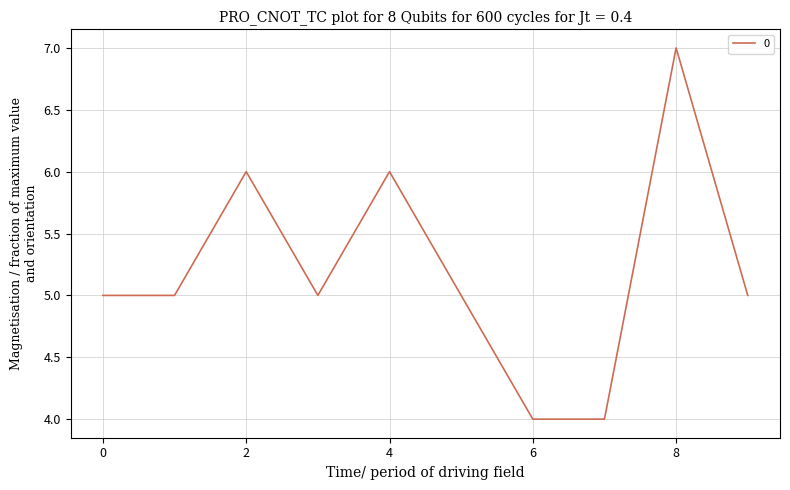

True or false: the data has more than 0 interior local peaks.

True